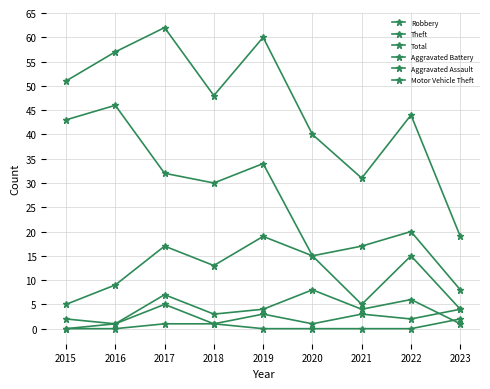

What is the average value of the Aggravated Battery series?

4